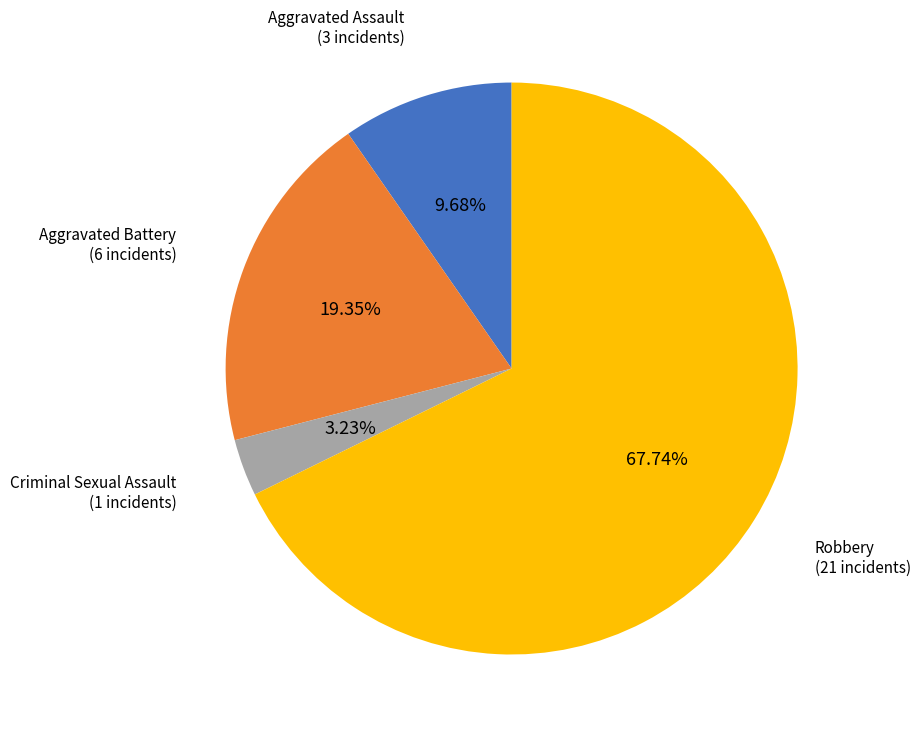

To the nearest percent, what is the difference between the largest and smallest slice percentages?

65%